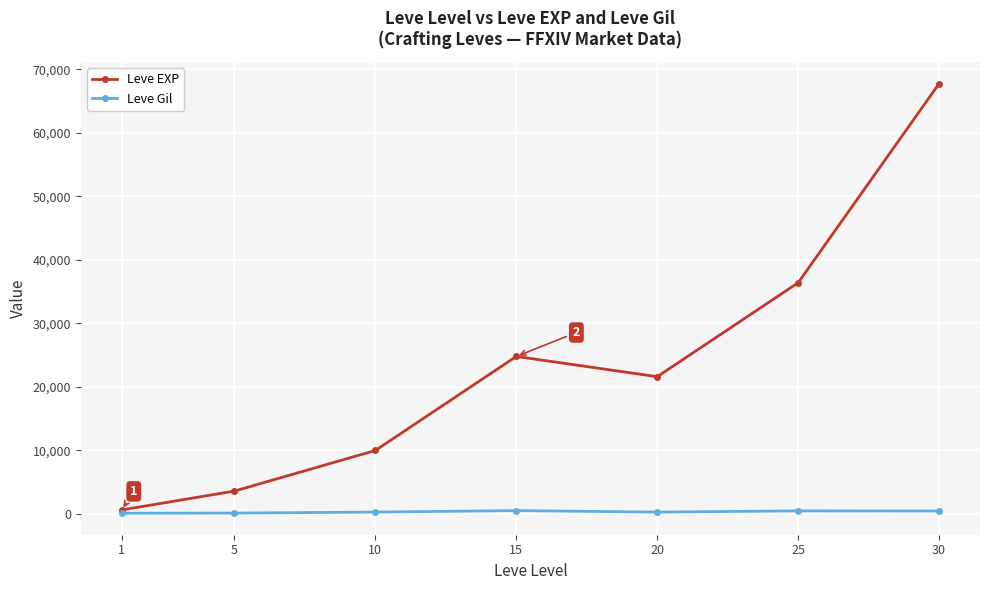

Rank the categories by Leve EXP value from lowest to highest.

1, 5, 10, 20, 15, 25, 30